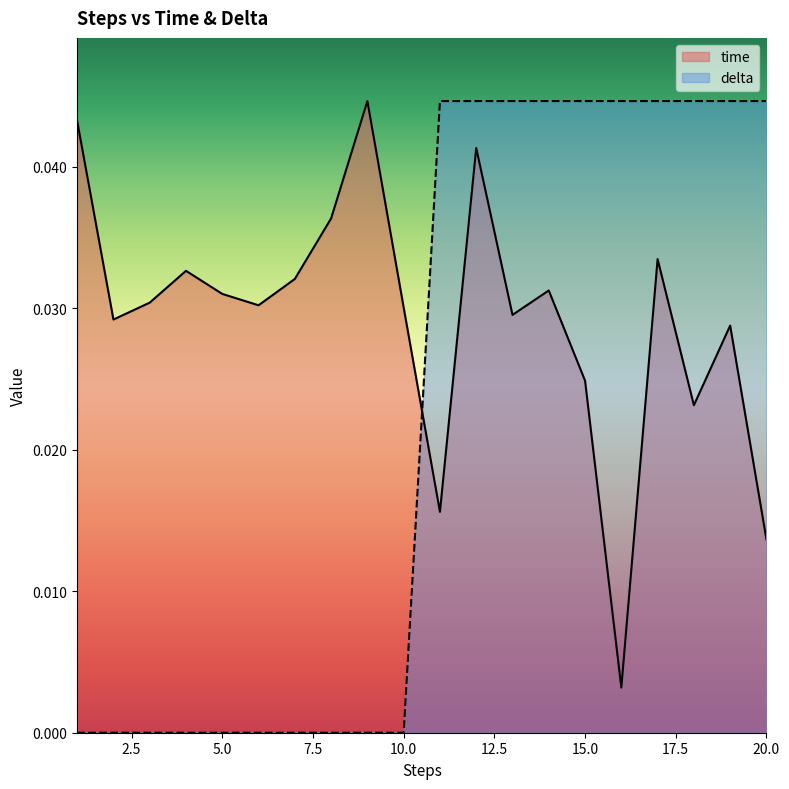

How many distinct data groups are displayed?

2